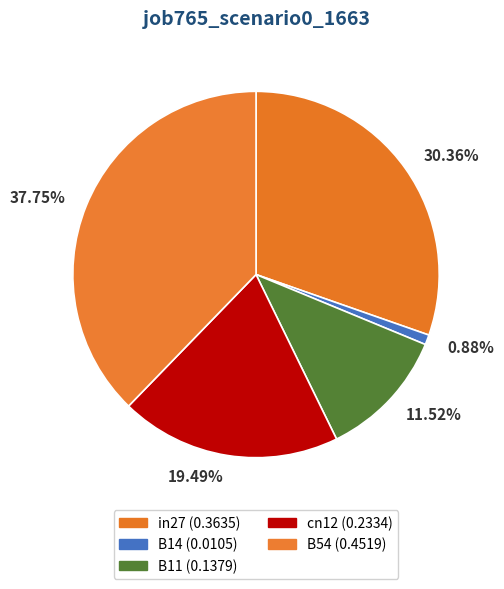

What is the largest slice in the pie chart?

37.75%